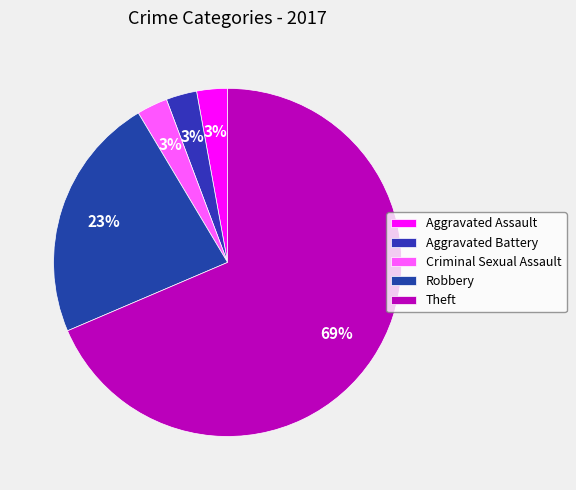

Rank the categories by value from highest to lowest.

Theft, Robbery, Aggravated Assault, Aggravated Battery, Criminal Sexual Assault